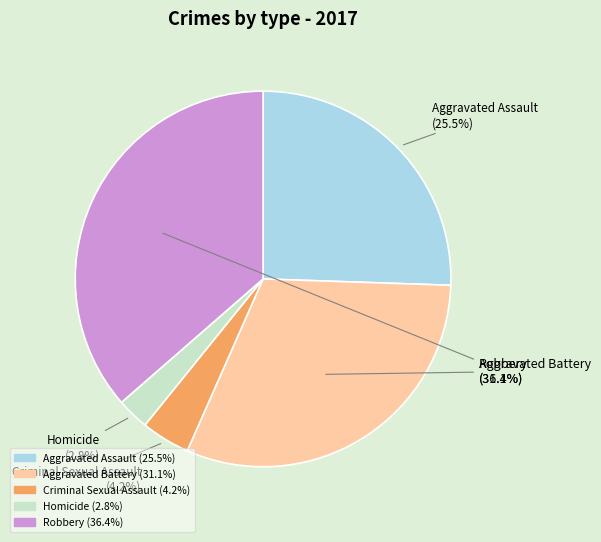

Is there any slice that represents more than half of the pie?

No